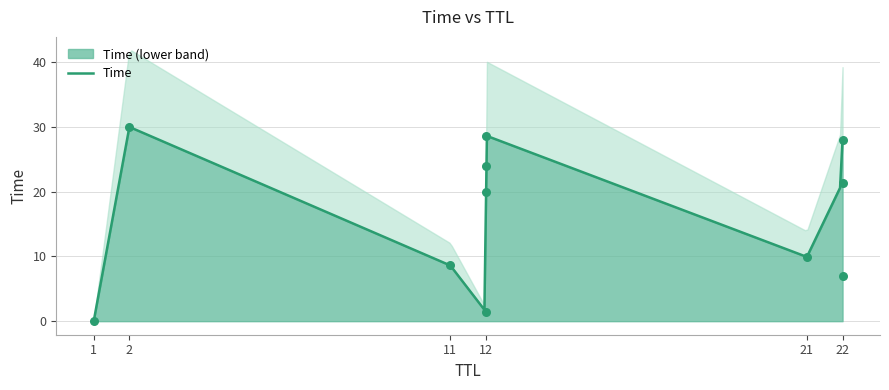

What is the change in value from 21 to 2?

+20.1